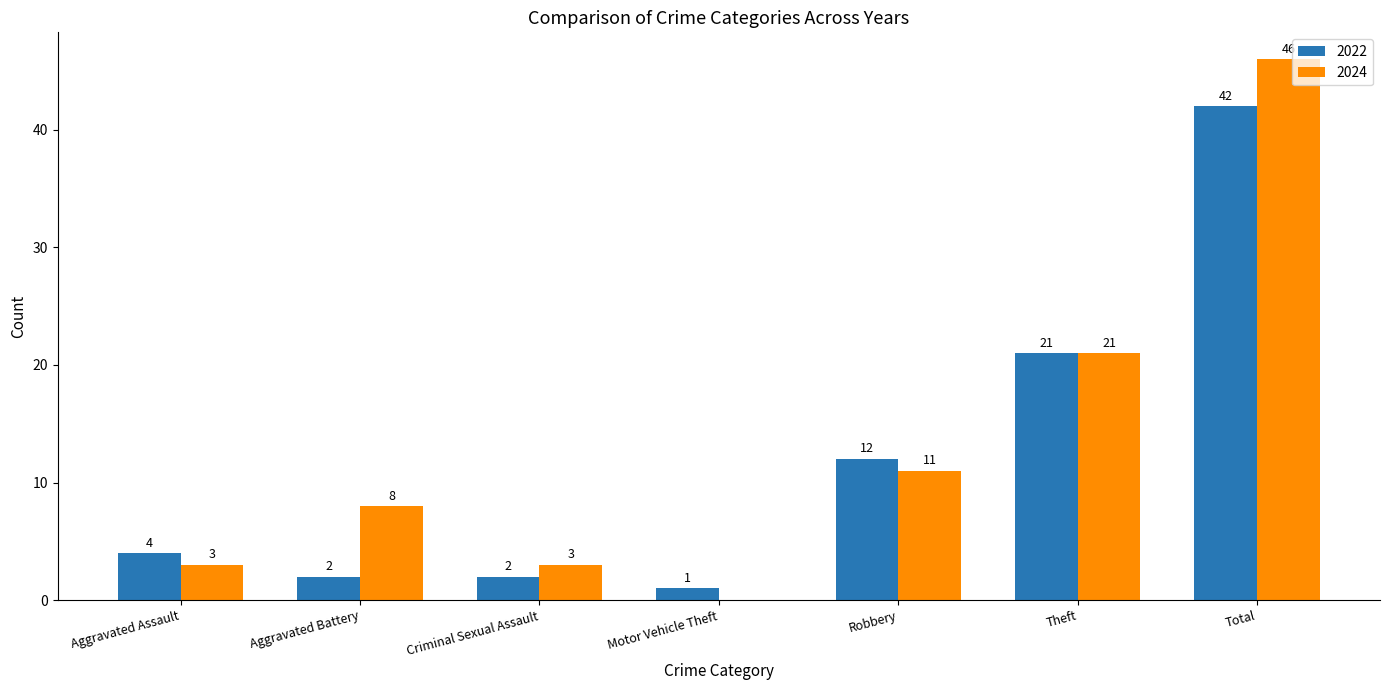

What is the sum of all 2022 values?

84